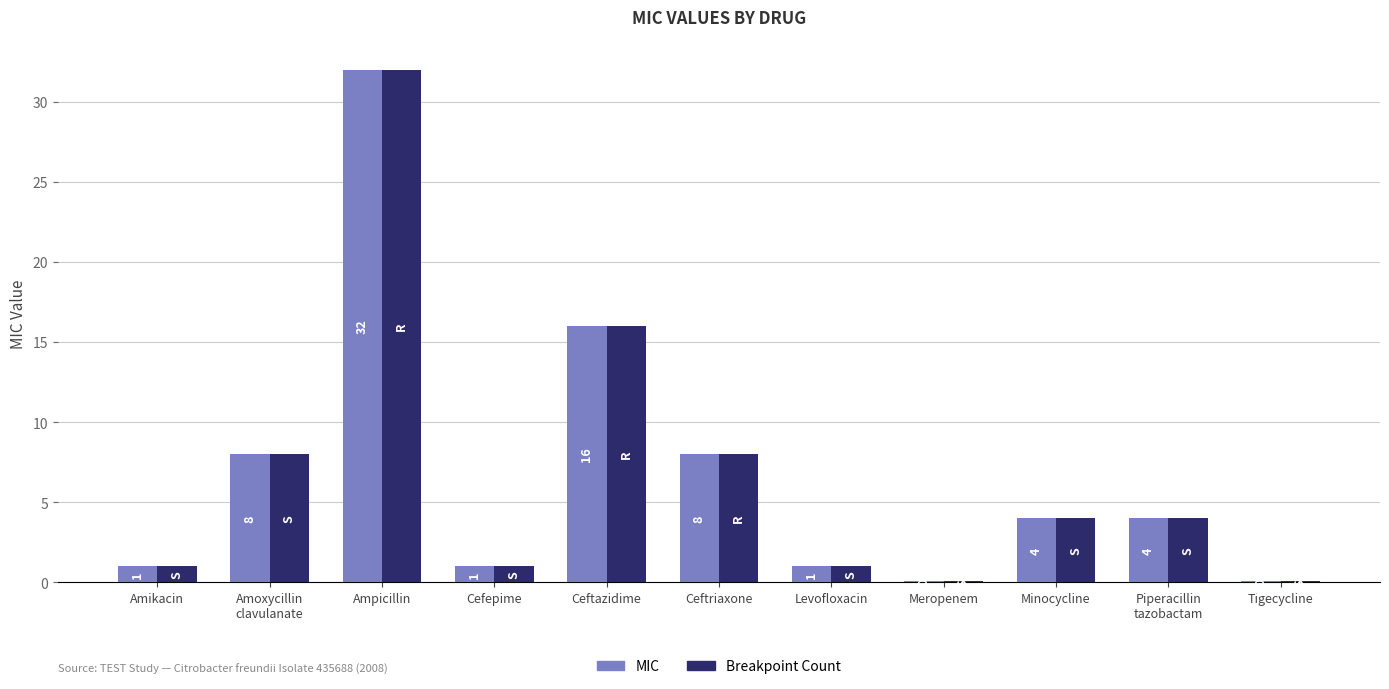

At which label is MIC closest to 16?

Ceftazidime